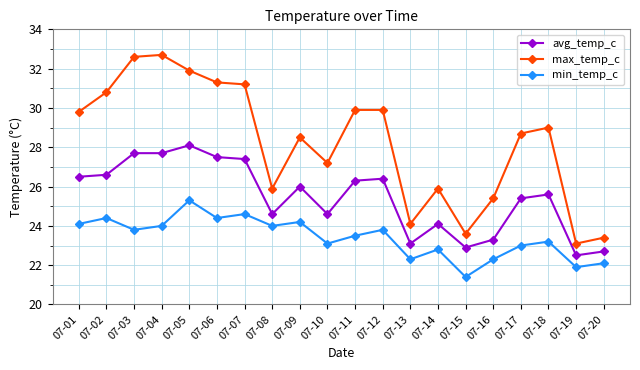

What is the sum of all max_temp_c values?

564.9